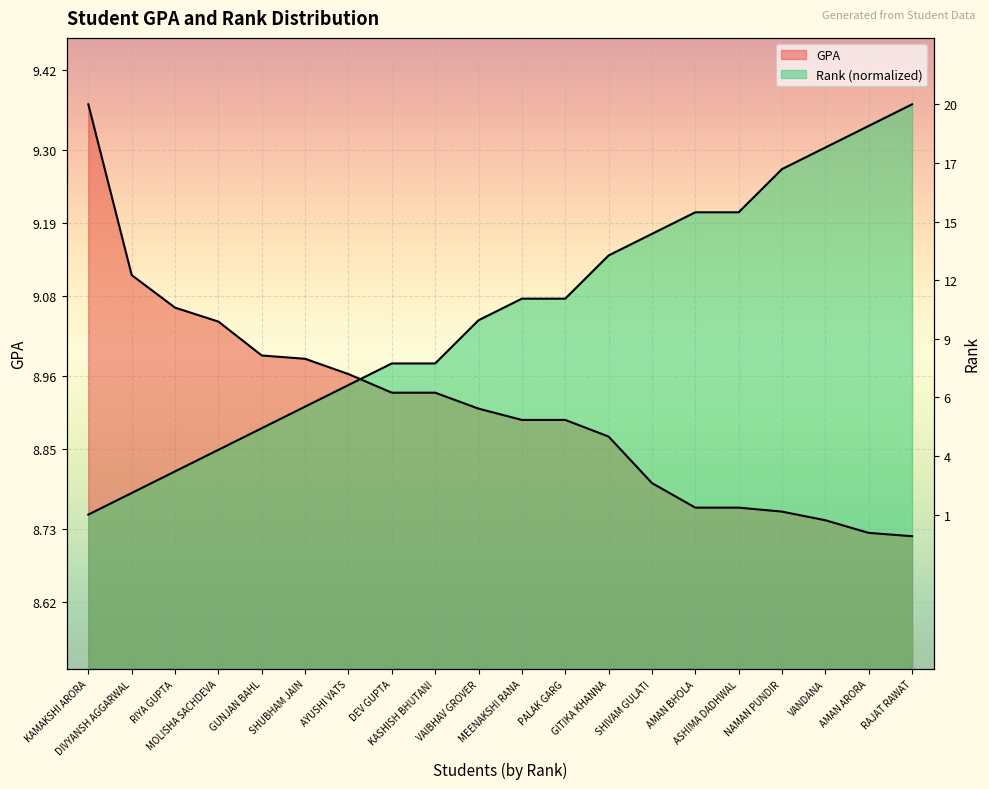

What is the spread (max minus min) of values at SHIVAM GULATI?

0.4